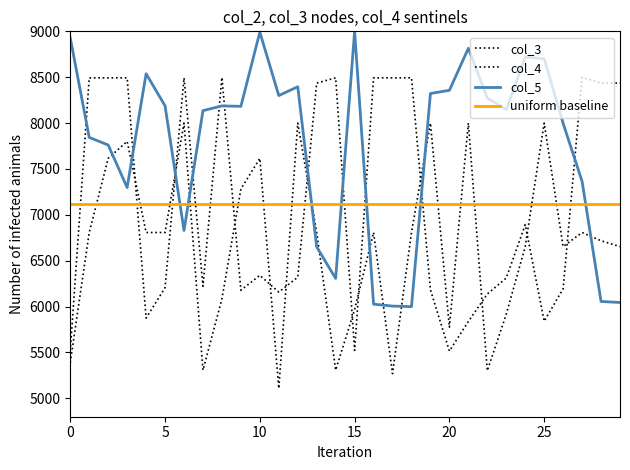

After their last crossing, which series has the higher values: col_4 or col_5?

col_4